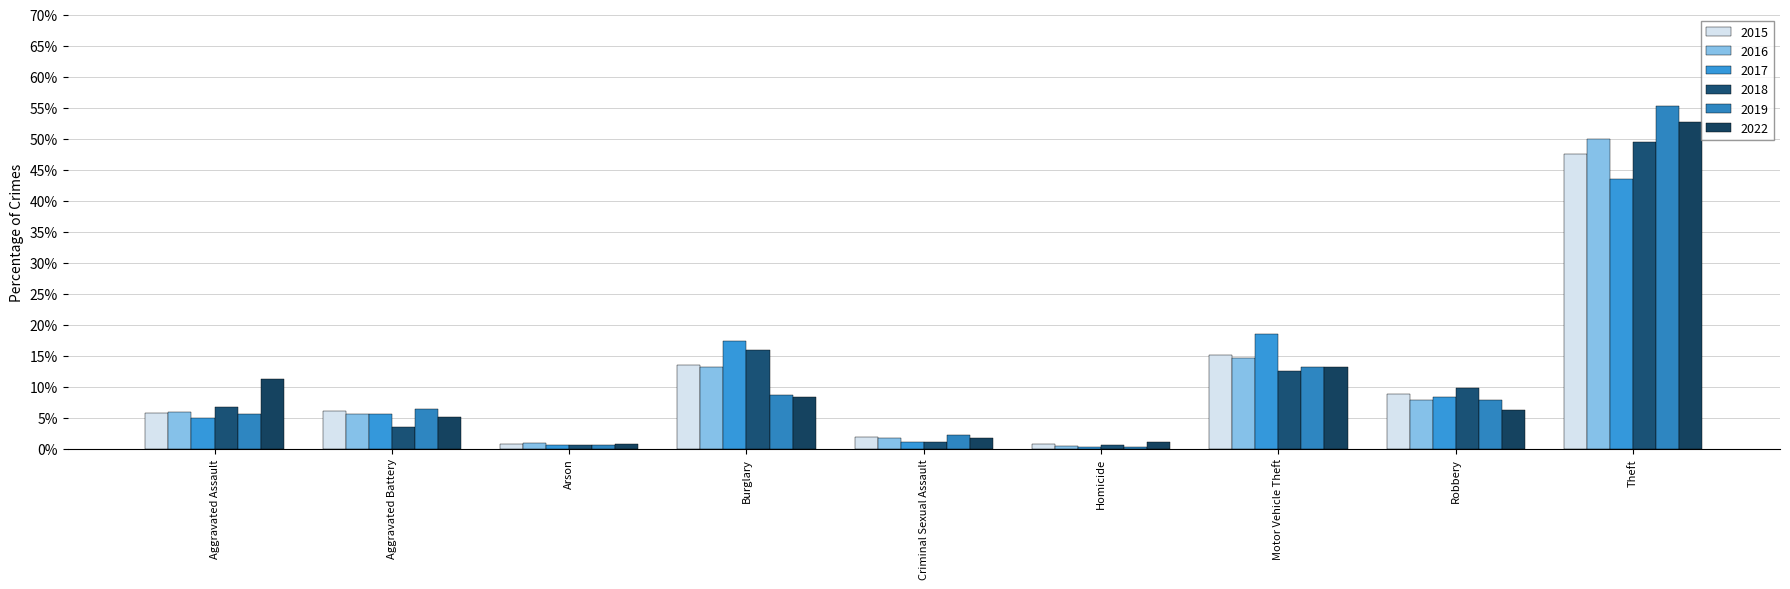

At Criminal Sexual Assault, list the series in order from largest to smallest.

2019, 2015, 2016, 2022, 2018, 2017